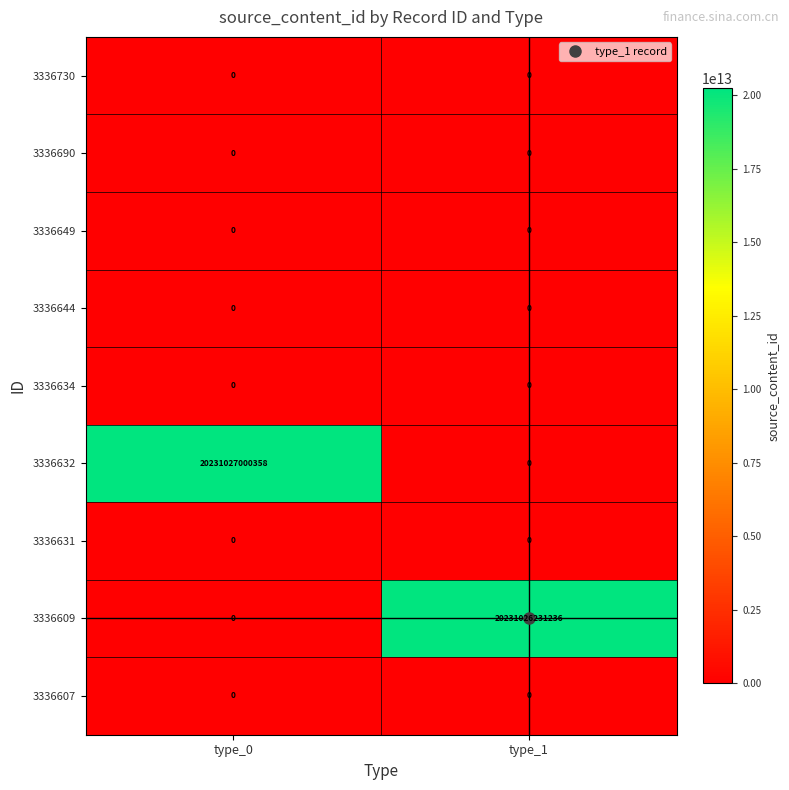

Rank the categories by 3336632 value from lowest to highest.

type_1, type_0